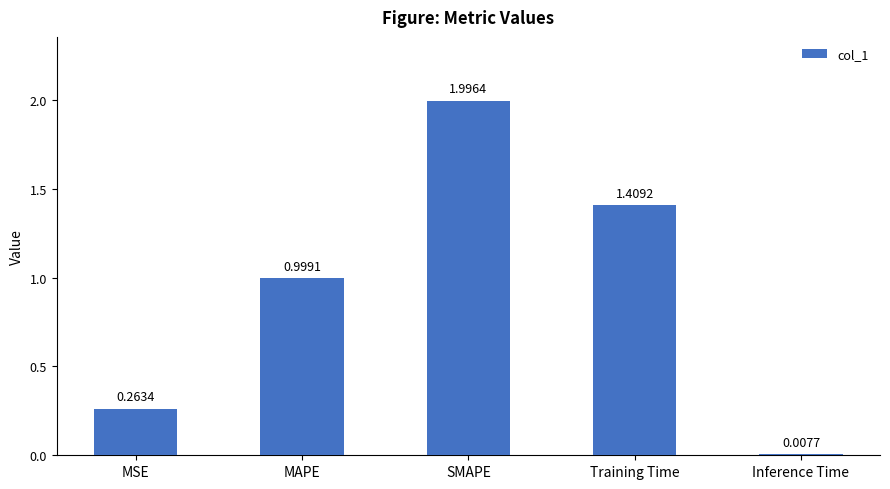

List the labels in order of value, largest first.

SMAPE, Training Time, MAPE, MSE, Inference Time